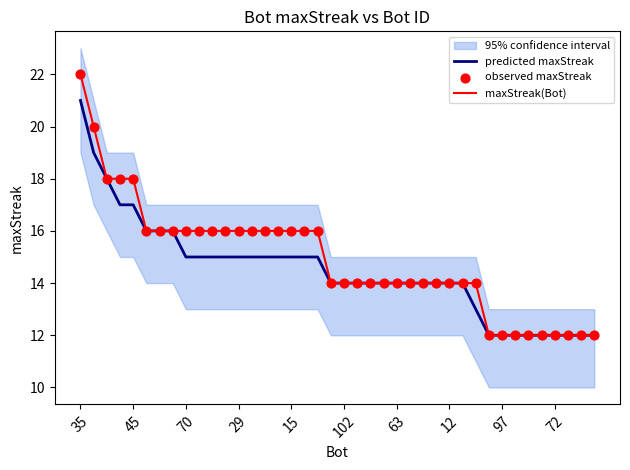

Is the value of predicted maxStreak at 25 greater than the value of maxStreak(Bot) at 23?

No